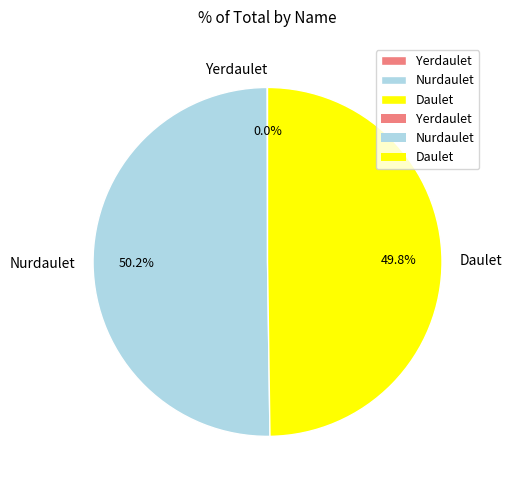

Approximately how many times larger is the value at Daulet compared to Nurdaulet?

1.0